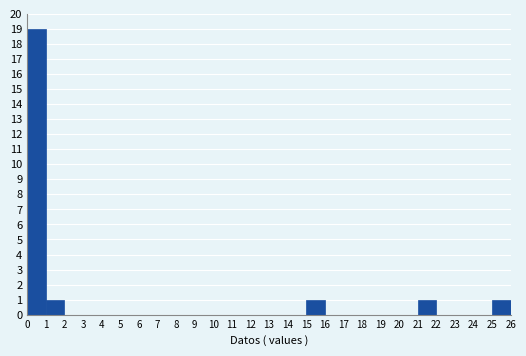

Over which range of the x-axis is the bar tallest?

0 to 1